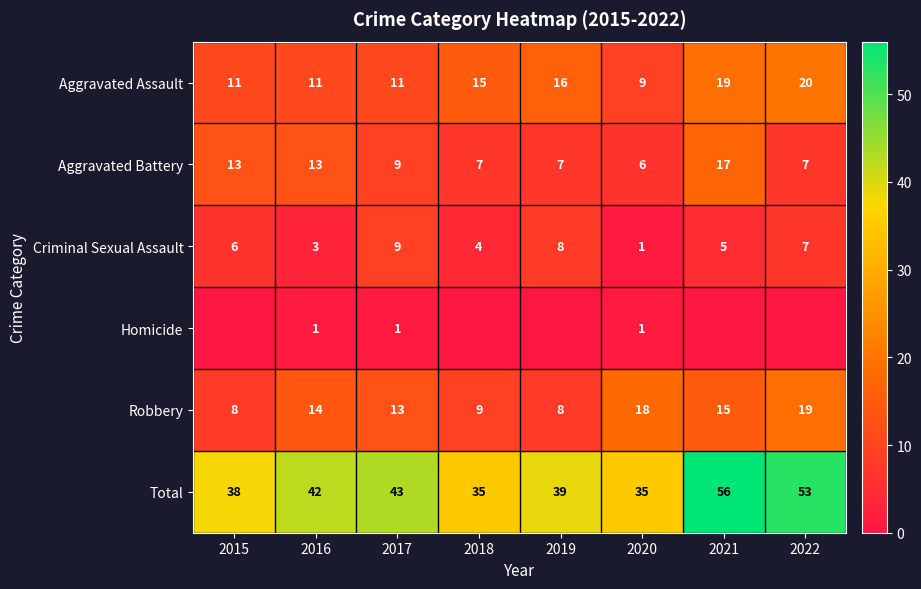

What is the total value across all series at 2021?

112